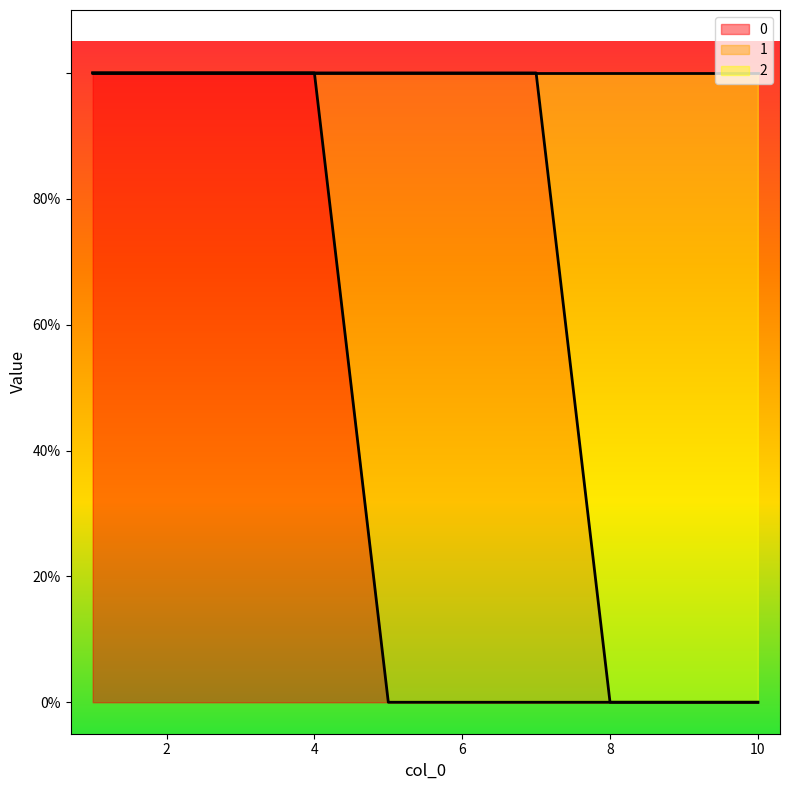

Does the chart display data point markers on the line(s)?

No